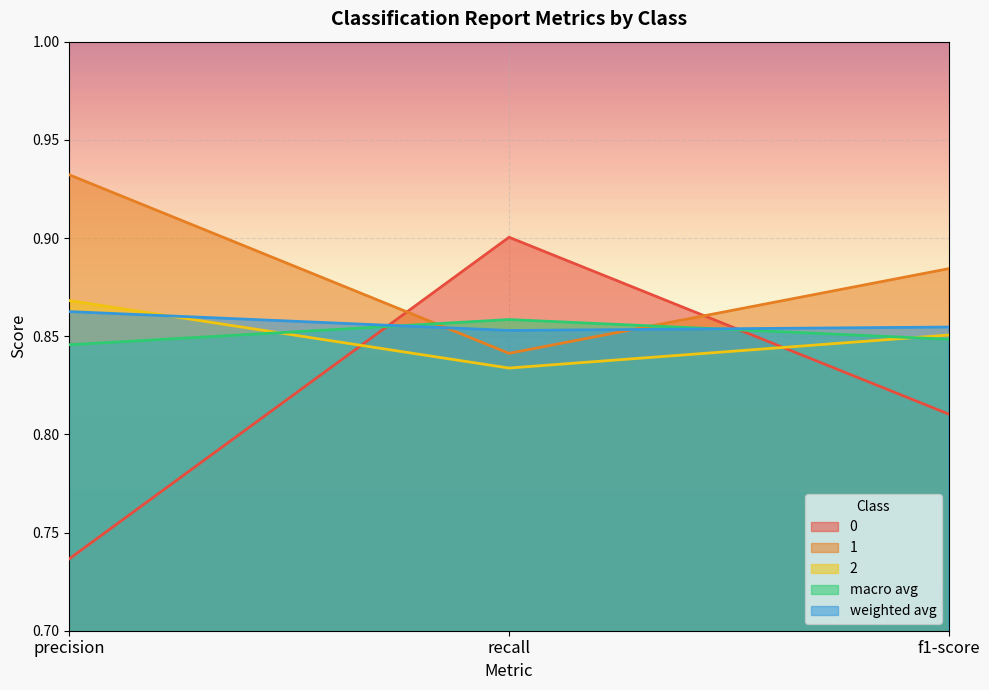

List the labels in order of macro avg value, smallest first.

precision, f1-score, recall